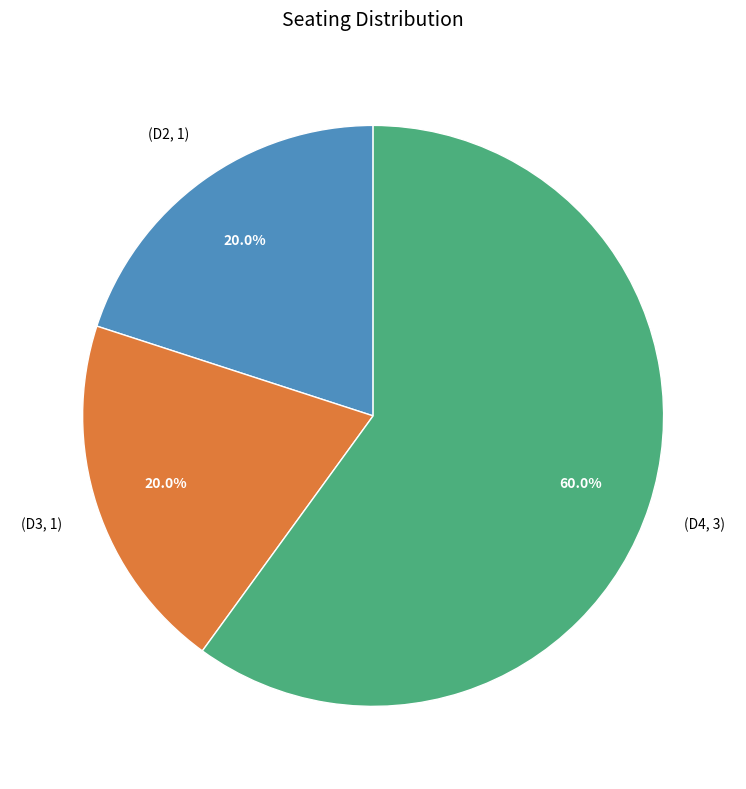

Does any single category account for the majority?

Yes